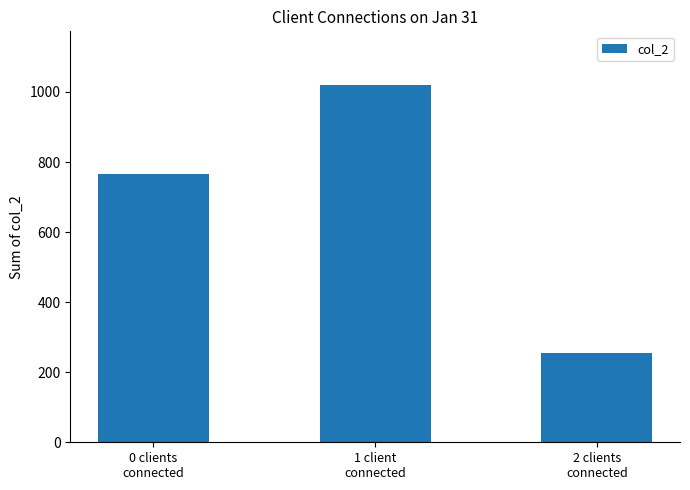

List the labels in order of value, smallest first.

2 clients
connected, 0 clients
connected, 1 client
connected